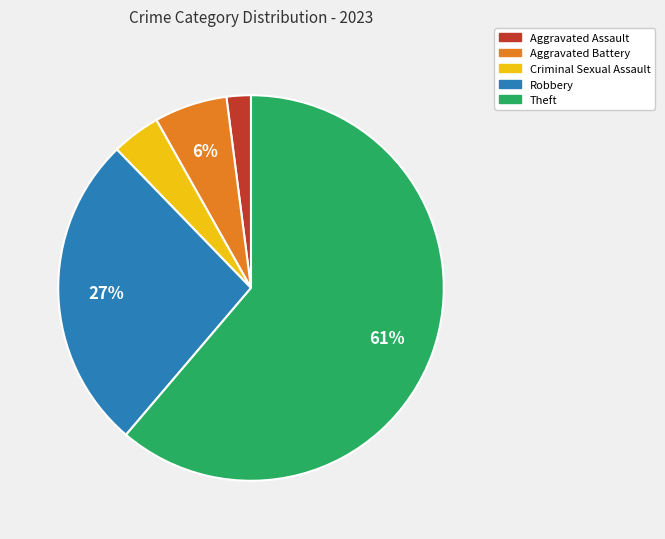

Does any single category account for the majority?

Yes